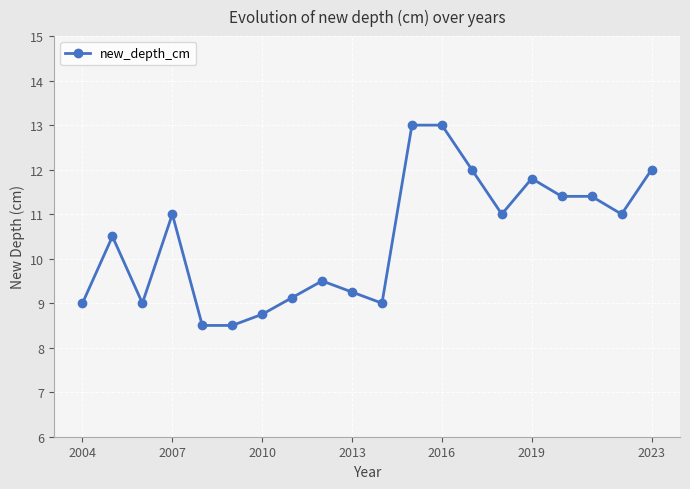

What is the smallest value displayed?

8.5